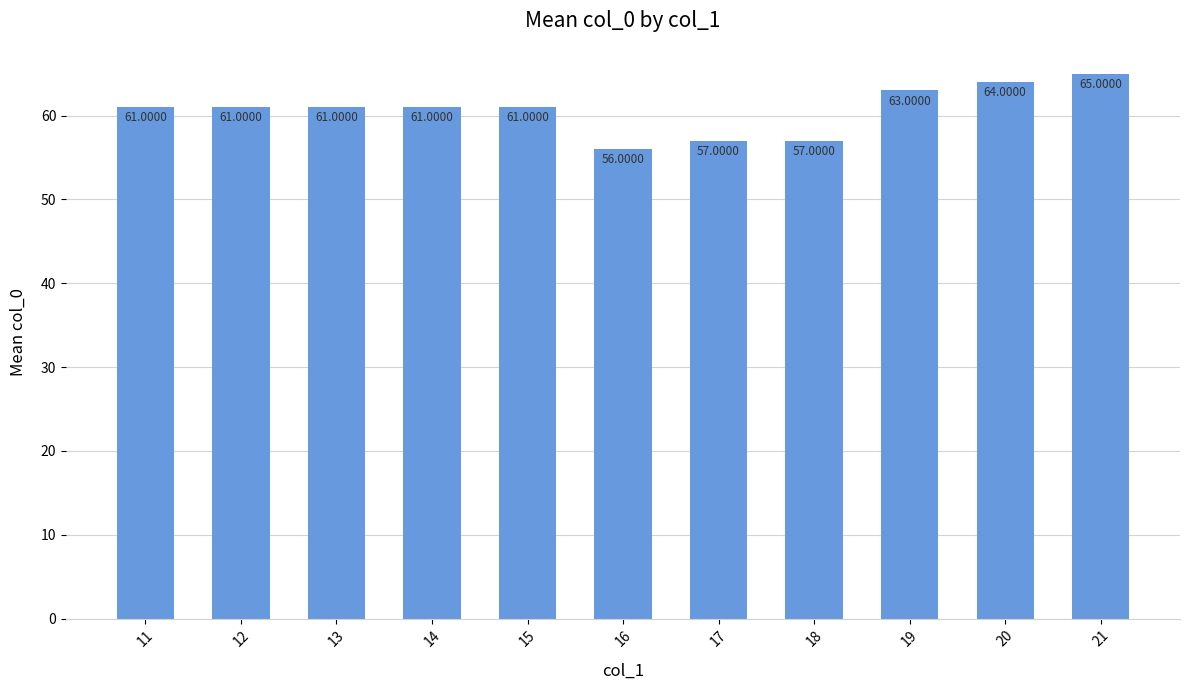

What is the greatest value displayed?

65